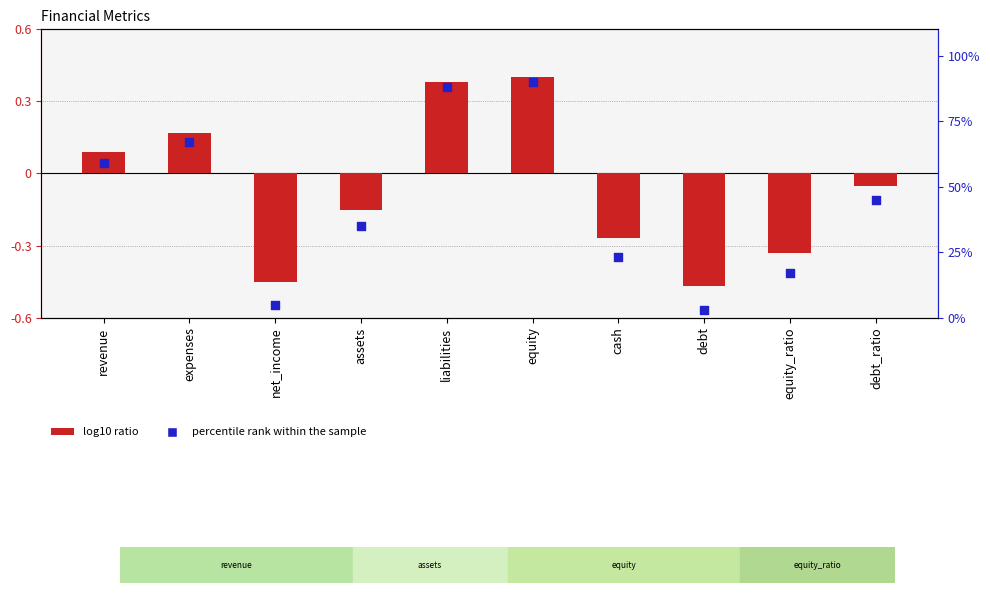

Which series reaches the maximum Y coordinate?

percentile rank within the sample